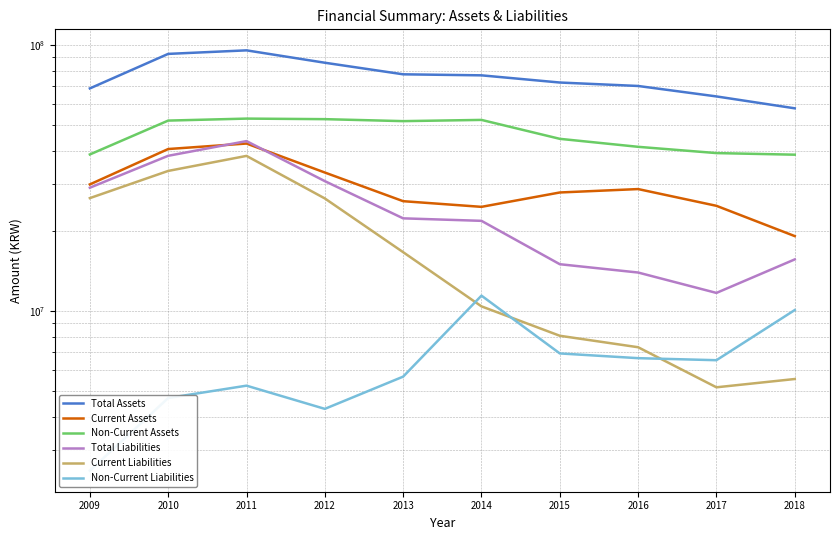

Reading left to right, what are all the values shown in this chart?

Total Assets: 68746403	92701648	95587808	85865763	77677252	76988604	72344893	70213694	64140404	57861674
Current Assets: 29941460	40672159	42655535	33185866	25891669	24651487	27917313	28754874	24873212	19135370
Non-Current Assets: 38804943	52029489	52932272	52679897	51785583	52337116	44427580	41458820	39267192	38726304
Total Liabilities: 29097321	38356007	43564290	30801328	22315584	21839070	15000735	13958918	11699467	15638687
Current Liabilities: 26588085	33646754	38323782	26514913	16648872	10413442	8072883	7309500	5166409	5551014
Non-Current Liabilities: 2509236	4709253	5240507	4286414	5666712	11425628	6927852	6649418	6533058	10087672